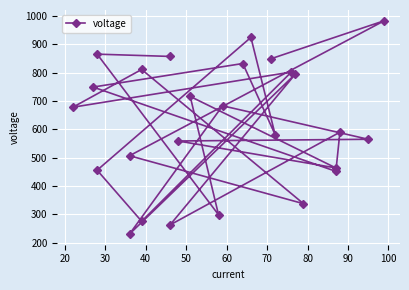

True or false: there are more than 1 points higher than both neighbors.

True